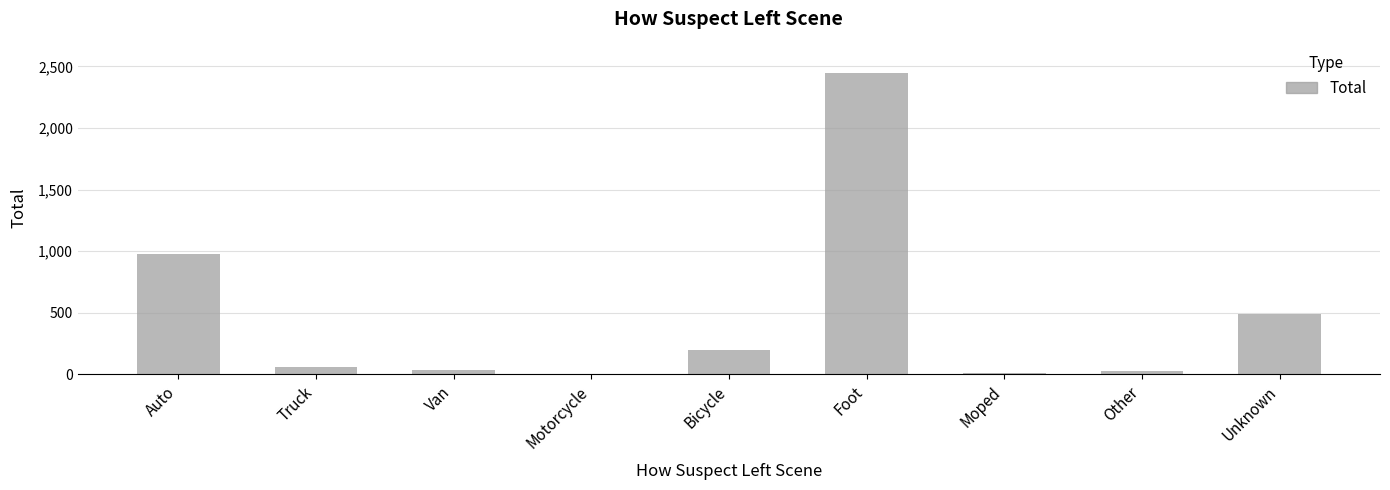

Are the bars horizontal?

No